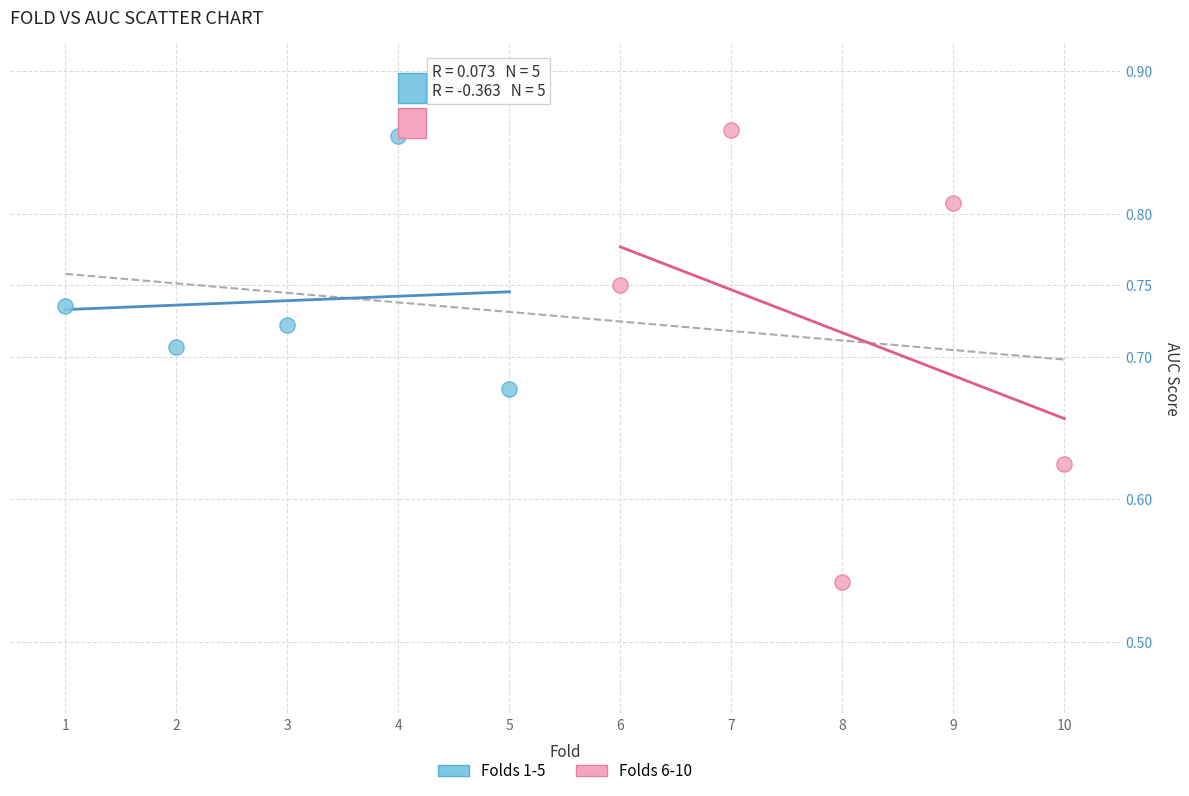

Which series has the largest Y range (max minus min)?

Folds 6-10